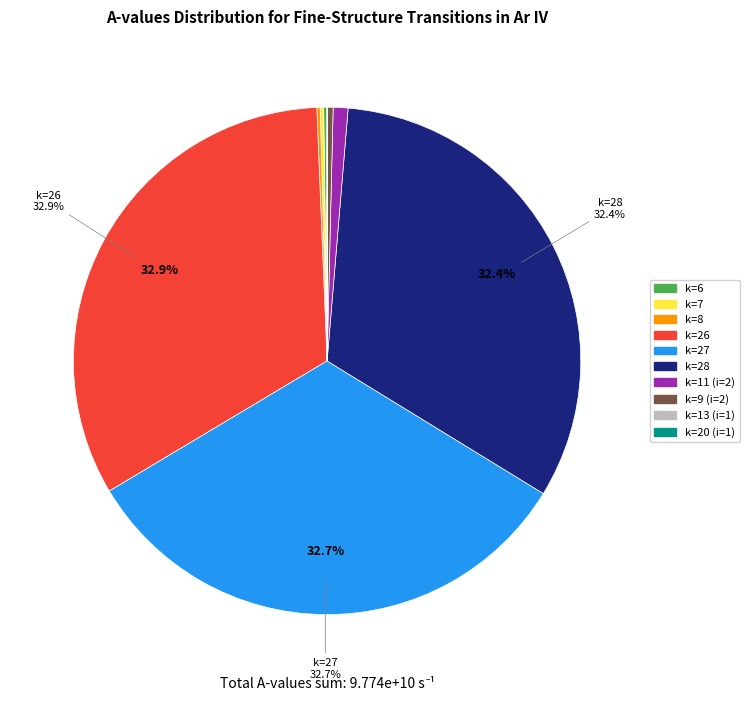

Between k=11 (i=2) and k=28, which is larger?

k=28